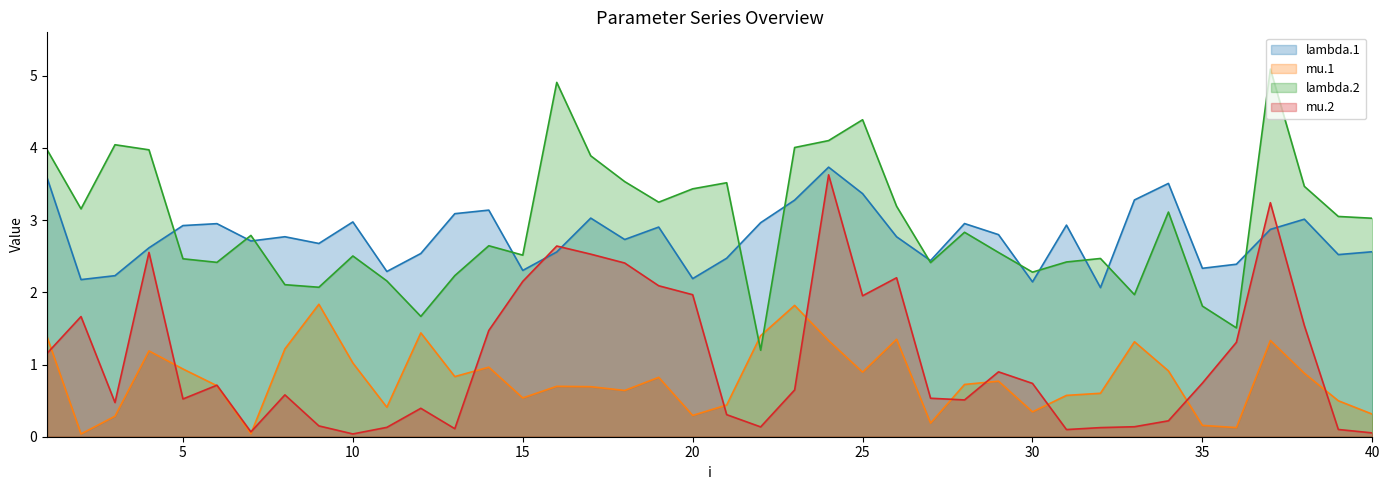

What are all the series names shown in the legend?

lambda.1, mu.1, lambda.2, mu.2